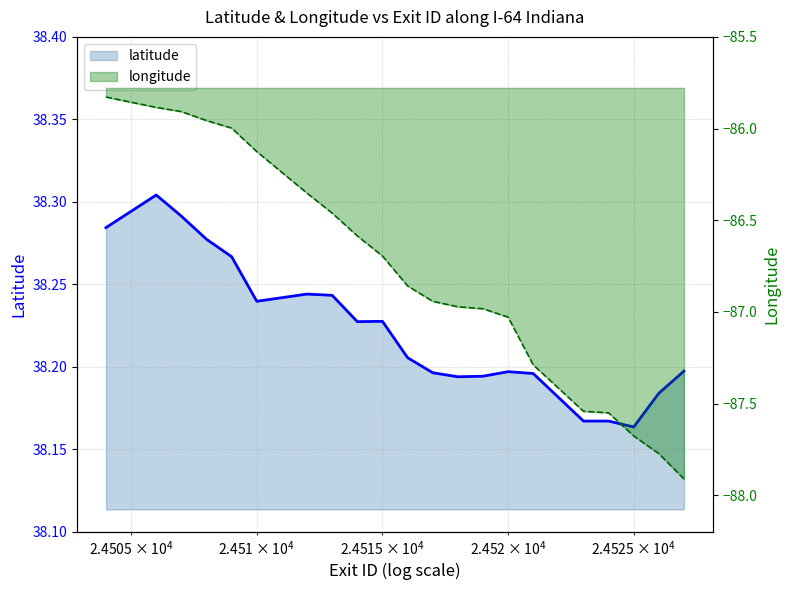

Is it true that longitude equals -86.0 at 4?

True